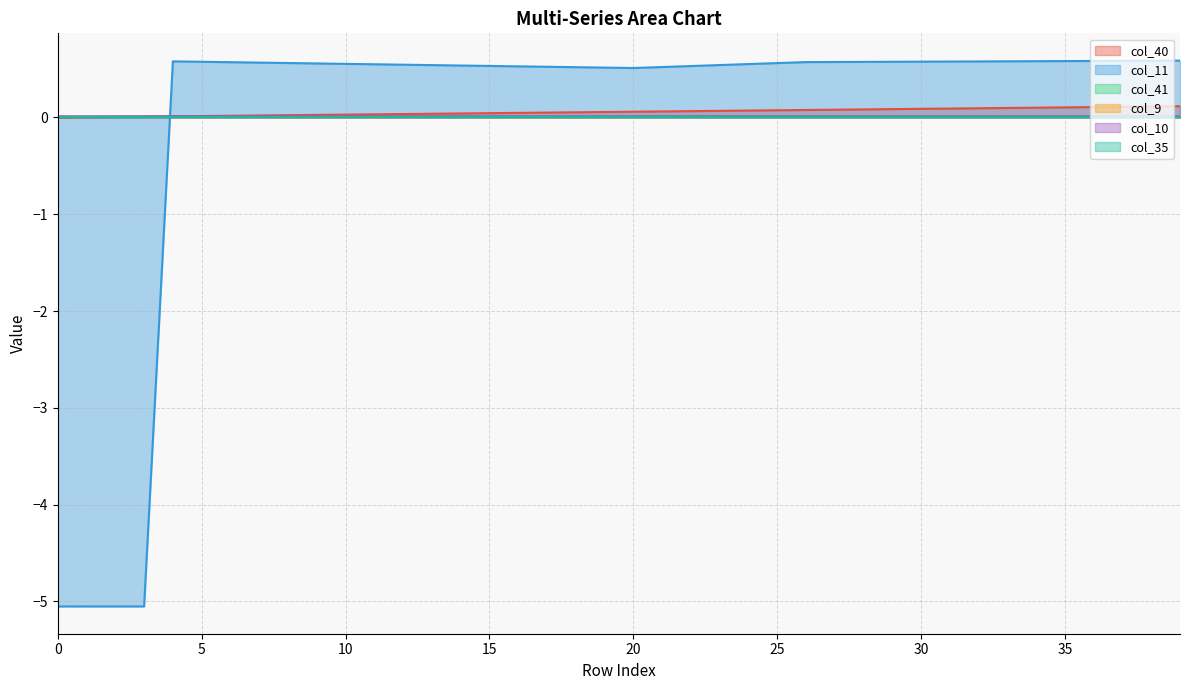

Is it true that col_40 equals 0.1 at 37?

True